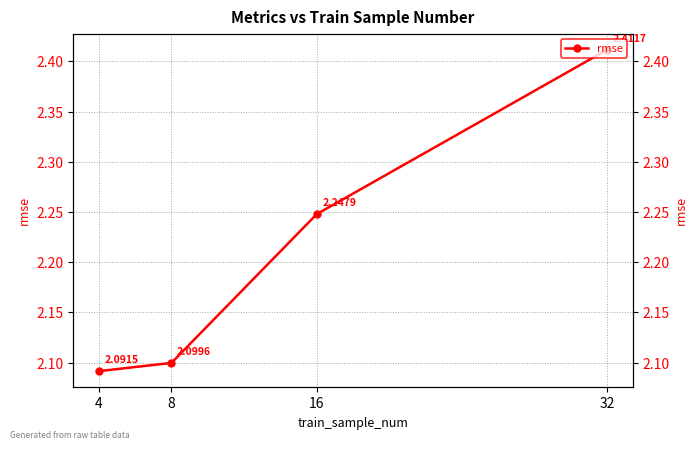

Rank the categories by value from highest to lowest.

32, 16, 8, 4